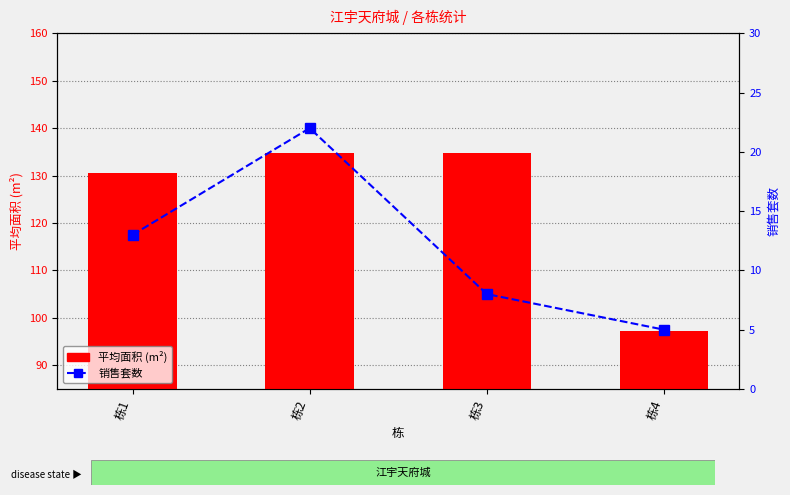

What is the minimum value shown in the chart?

5.0